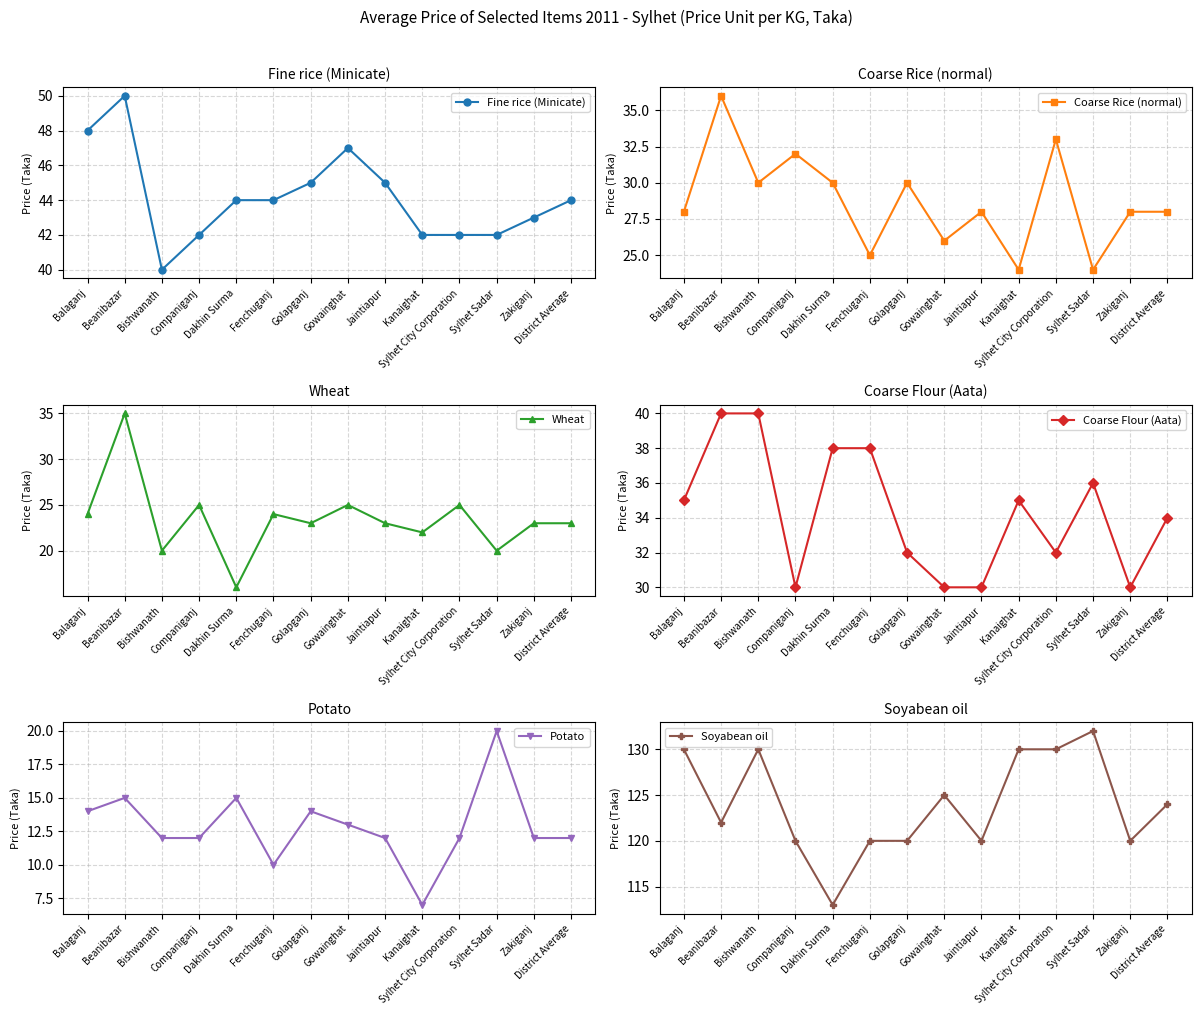

What is the maximum value for Wheat?

35